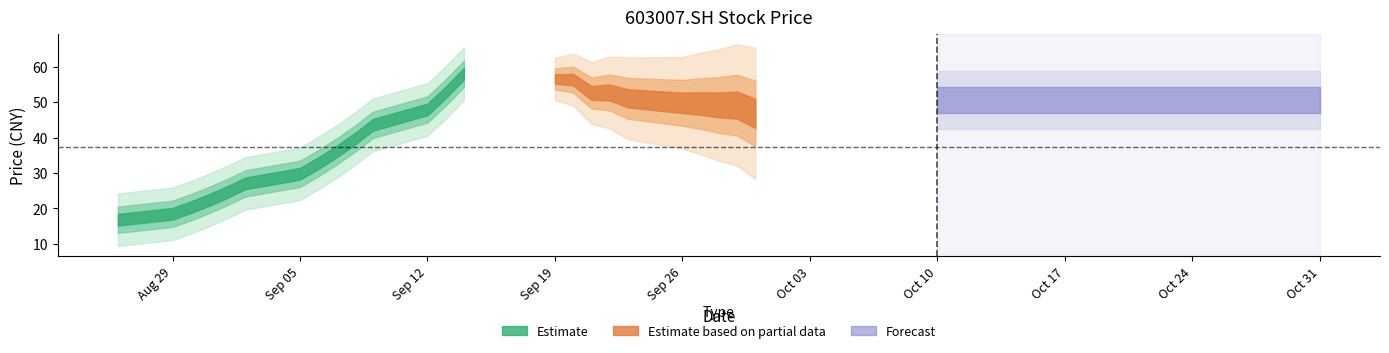

What is the sum of all values?

1797.7